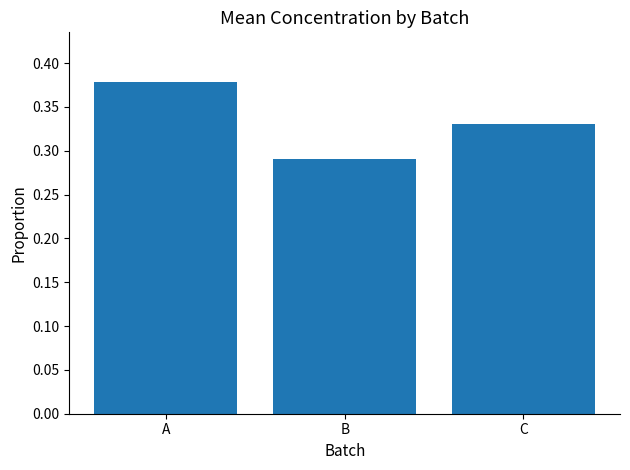

The value at C is 0.5. True or false?

False